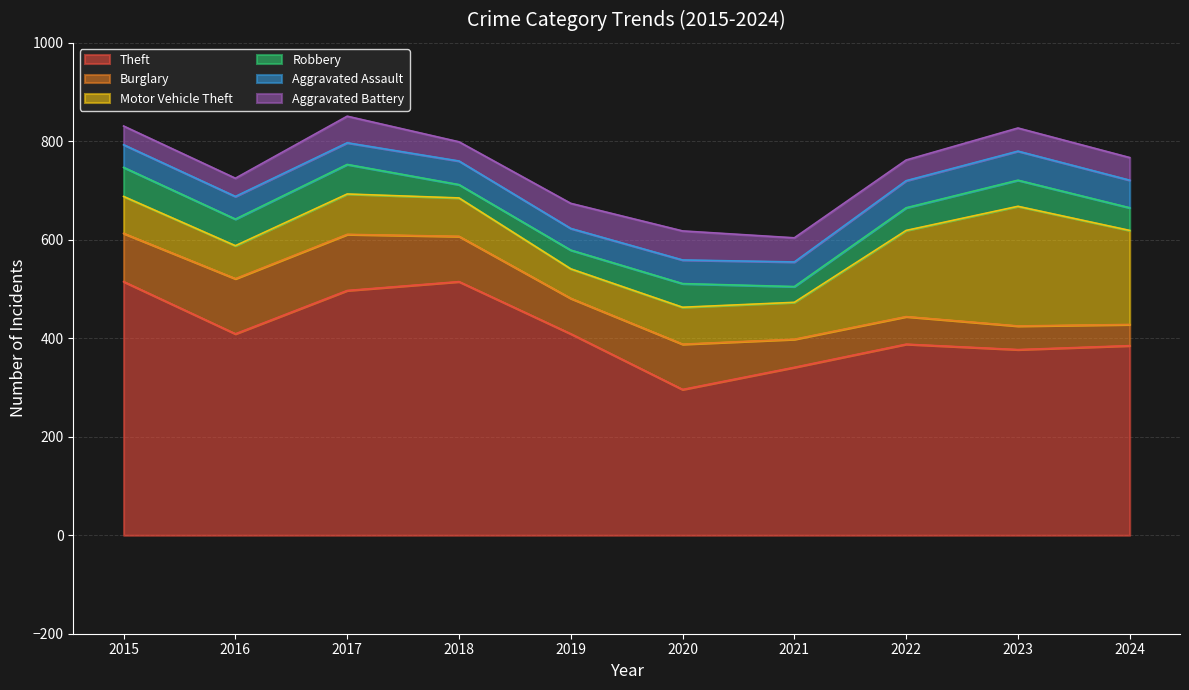

True or false: Aggravated Battery and Theft cross at least once.

False